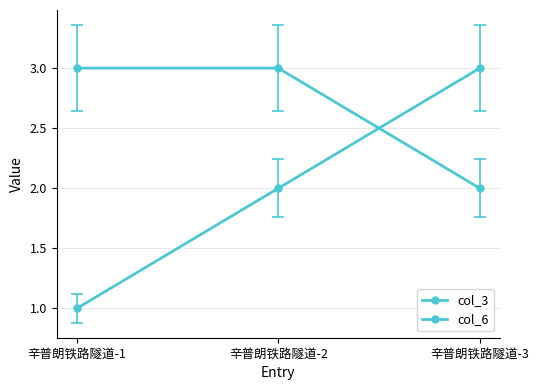

The value of col_6 at 辛普朗铁路隧道-2 is 4. True or false?

False